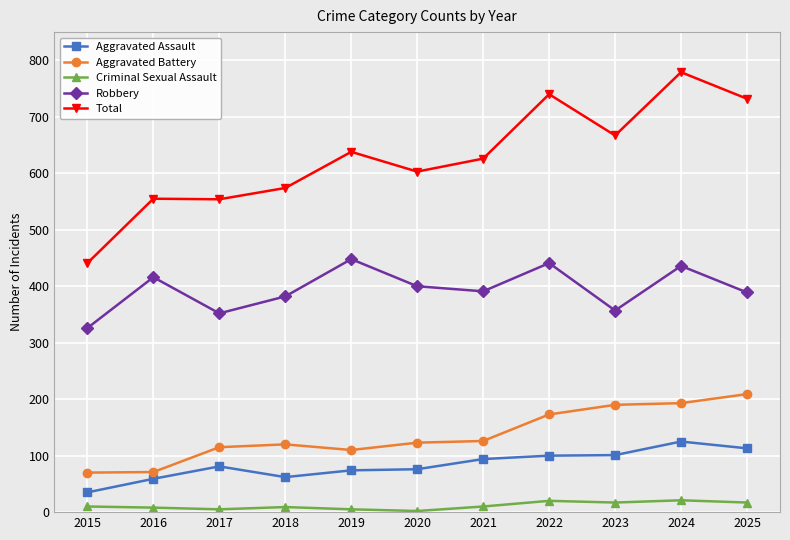

True or false: Robbery has more than 0 interior local peaks.

True